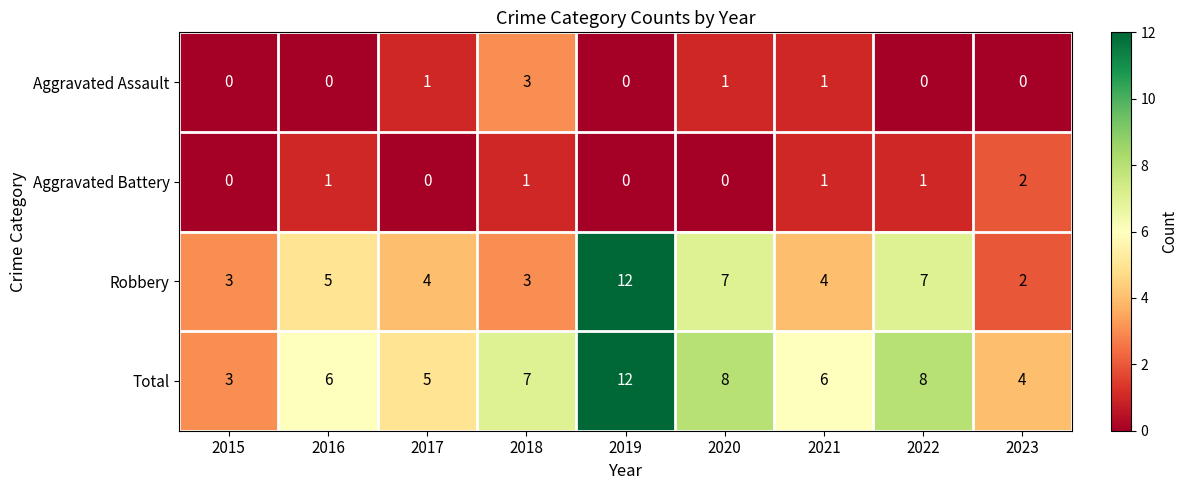

Which series has the largest total across all categories?

Total